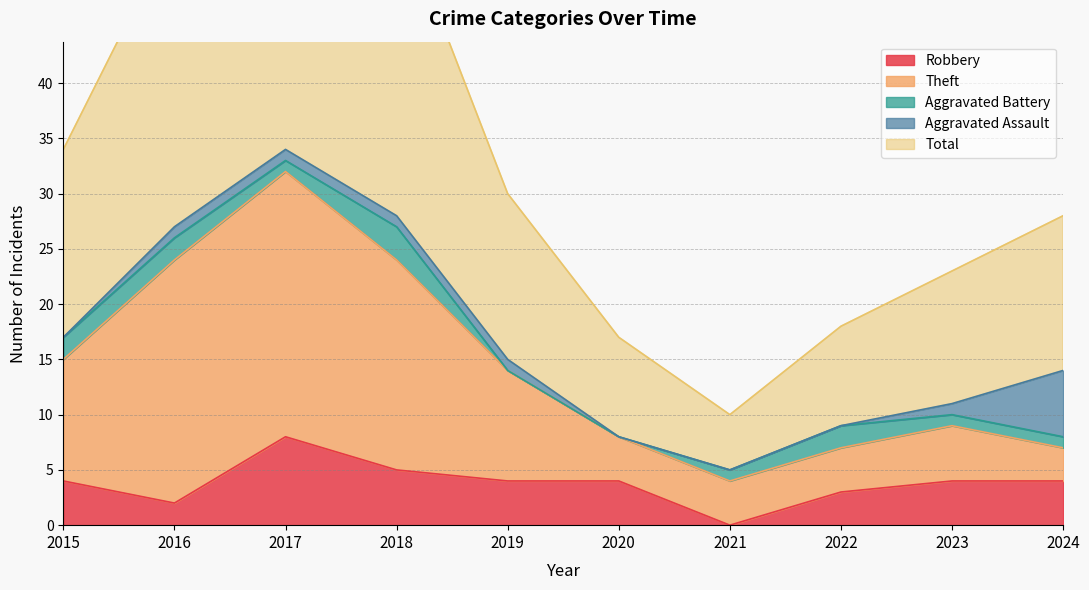

True or false: Total and Theft cross at least once.

False